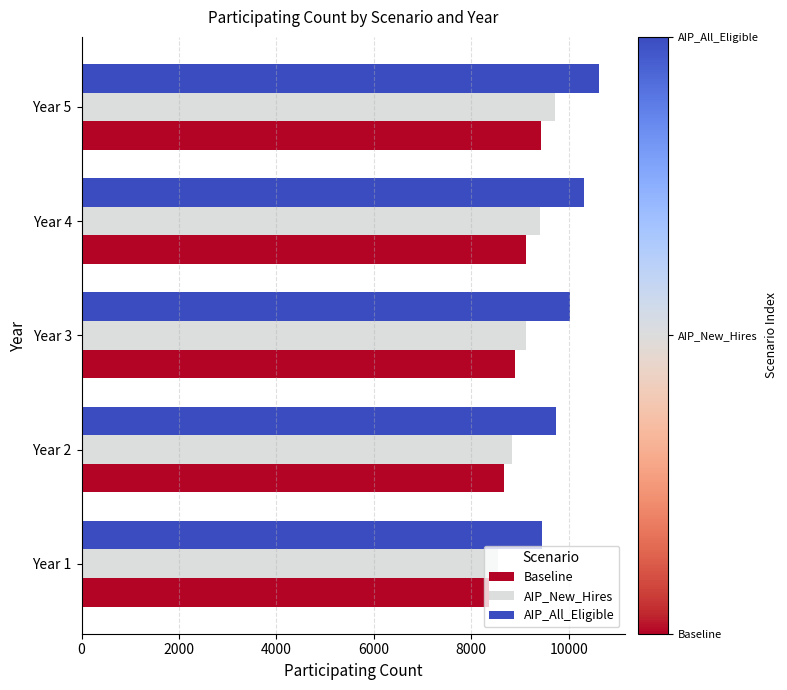

At how many categories does at least one series exceed 8546?

5